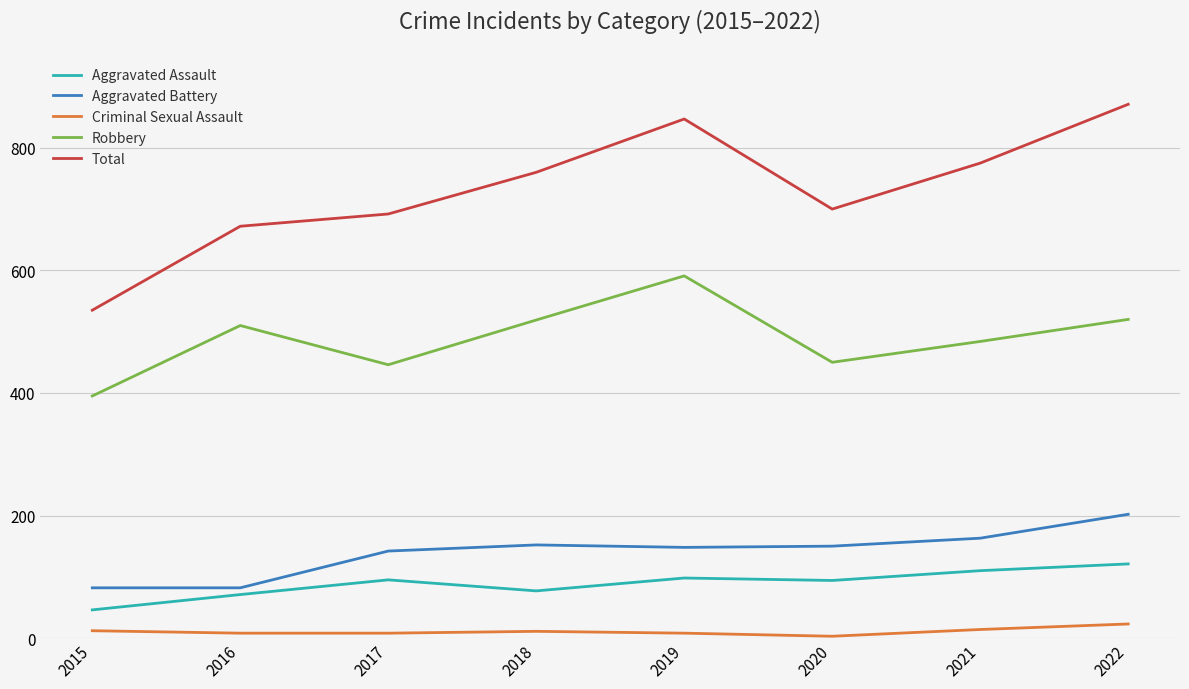

Which series has the largest total across all categories?

Total